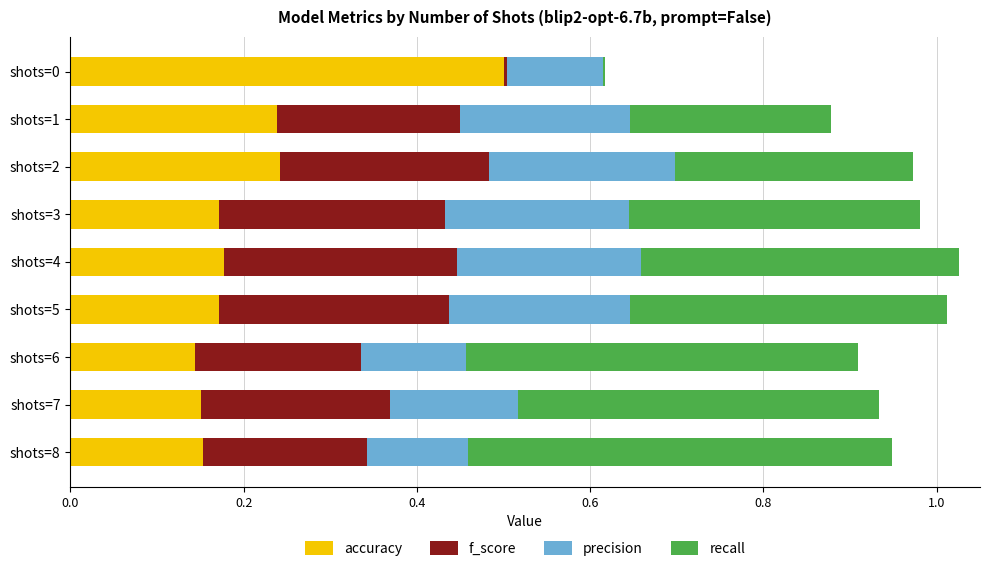

What is the total value across all series at shots=6?

0.9